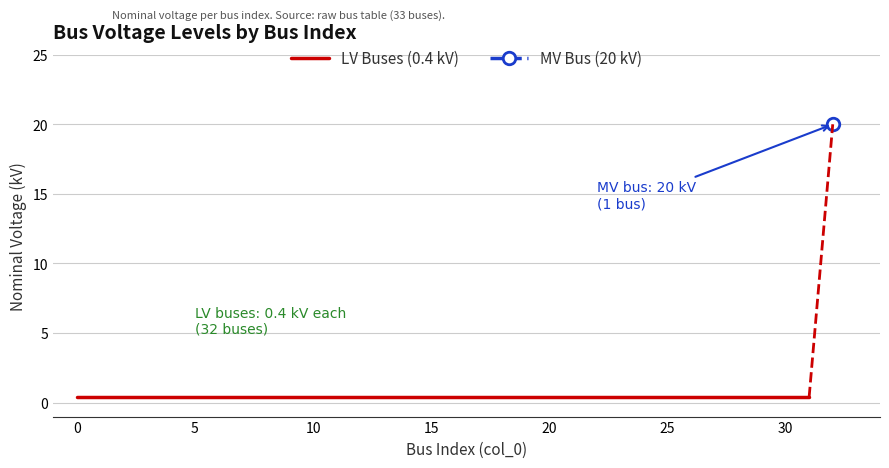

Does the chart display data point markers on the line(s)?

No